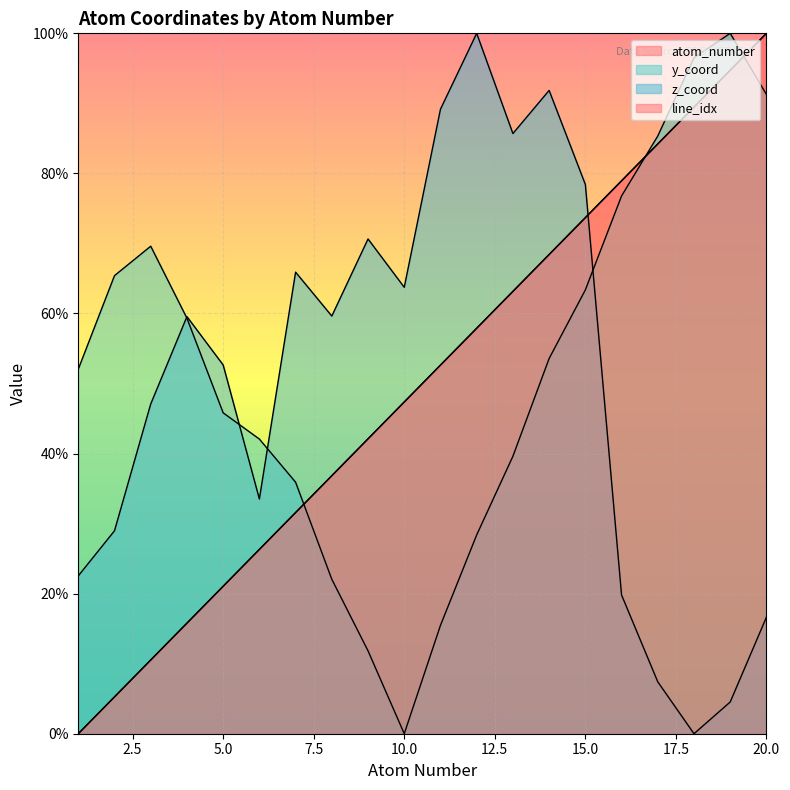

Where is line_idx nearest to the value 50?

11